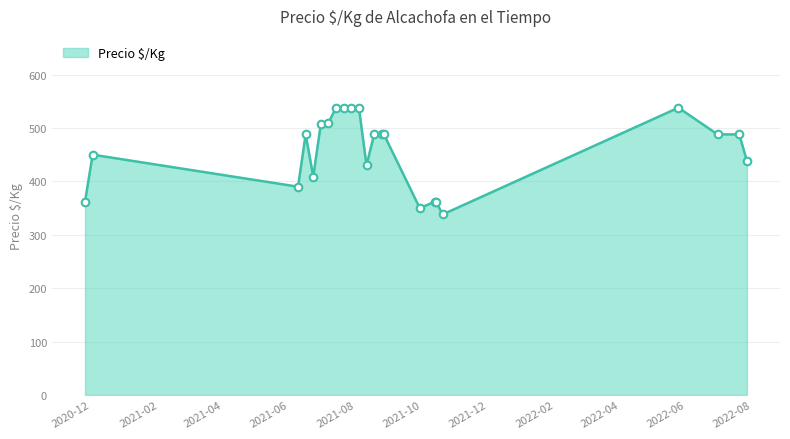

What is the greatest value displayed?

538